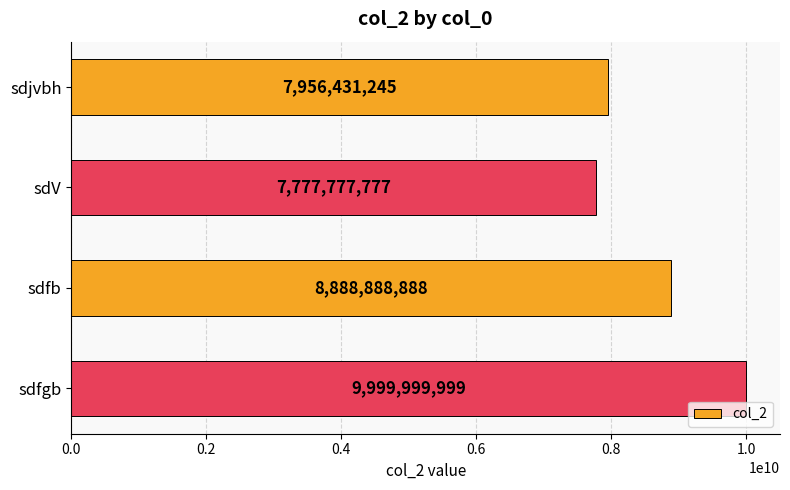

What is the approximate value at sdfb?

8888888888